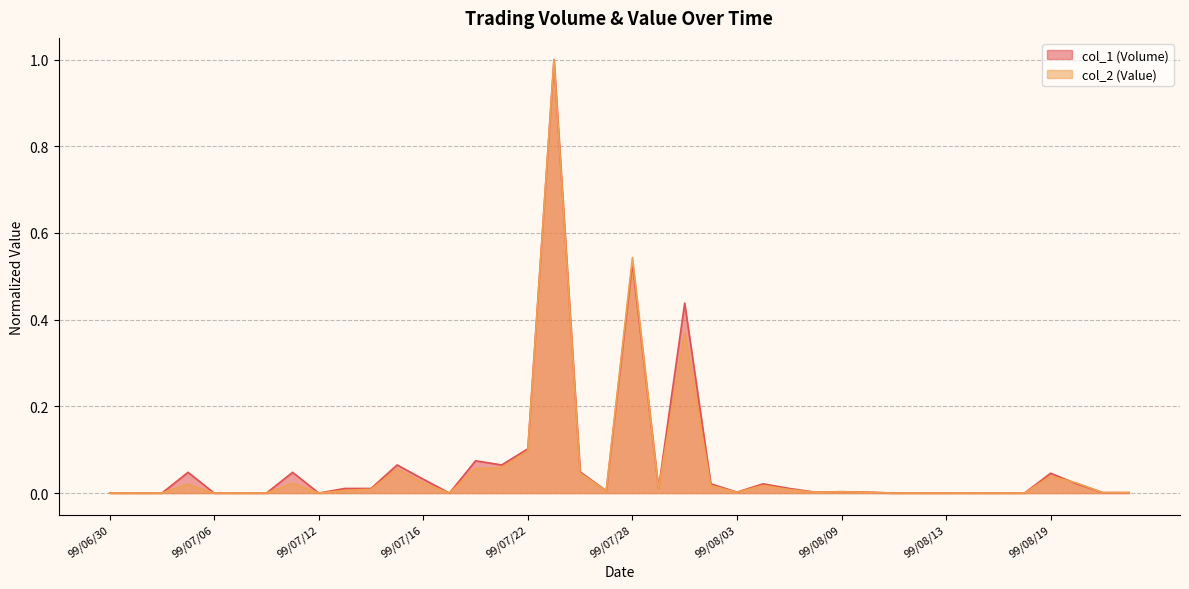

At how many categories does at least one series exceed 0?

26